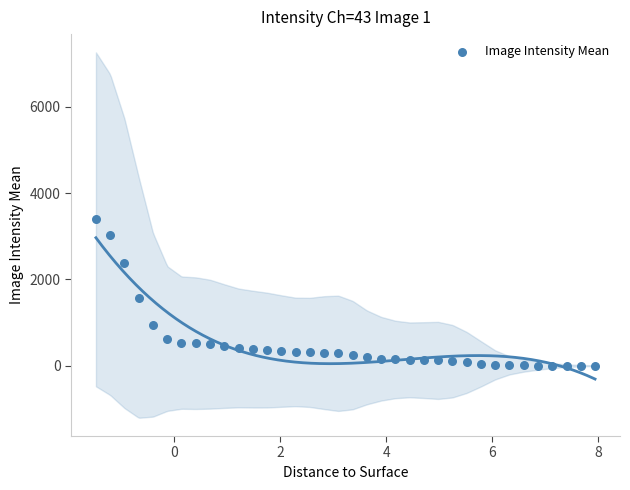

What Y value in the scatter plot is closest to 1696?

1580.5